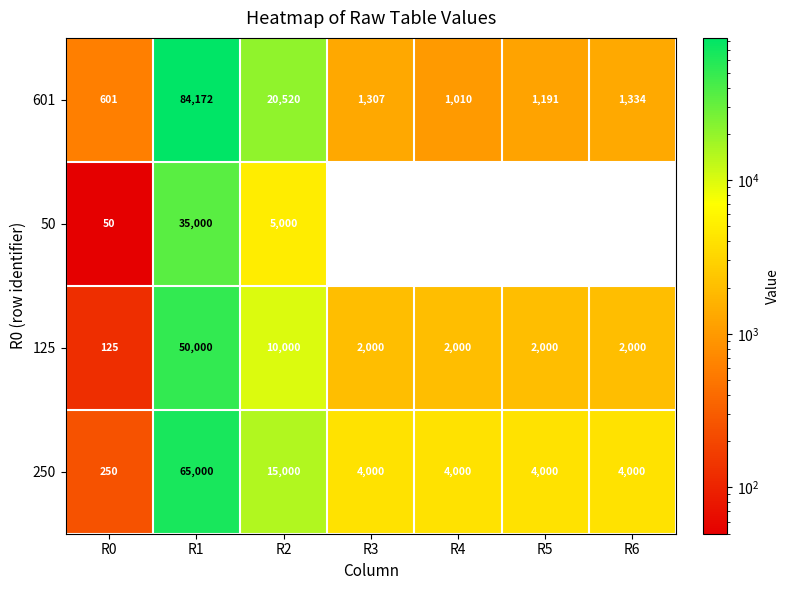

Where does the 125 series first go above 2000?

R1